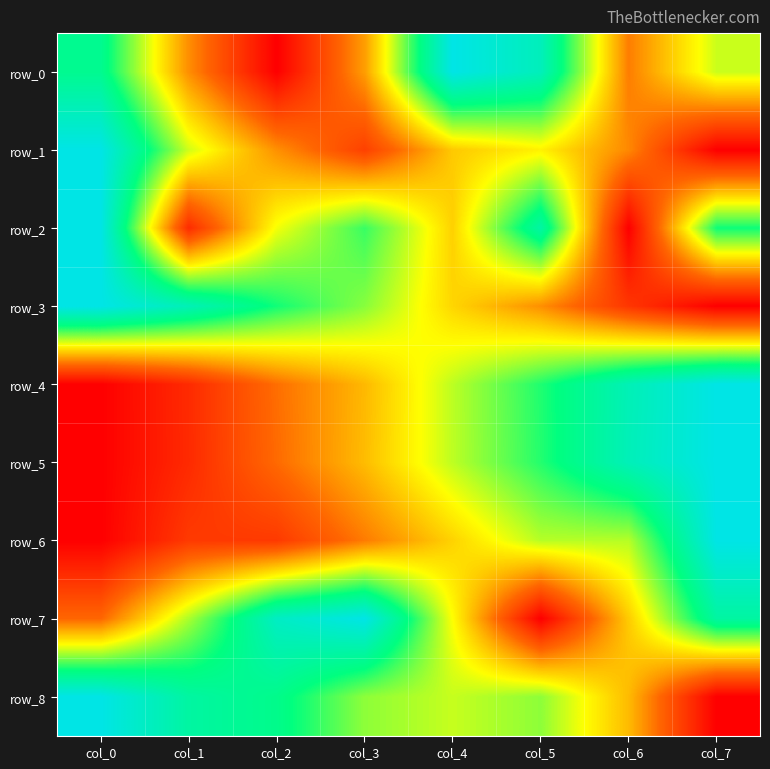

At col_7, list the series in order from smallest to largest.

row_1, row_3, row_8, row_0, row_2, row_7, row_4, row_5, row_6